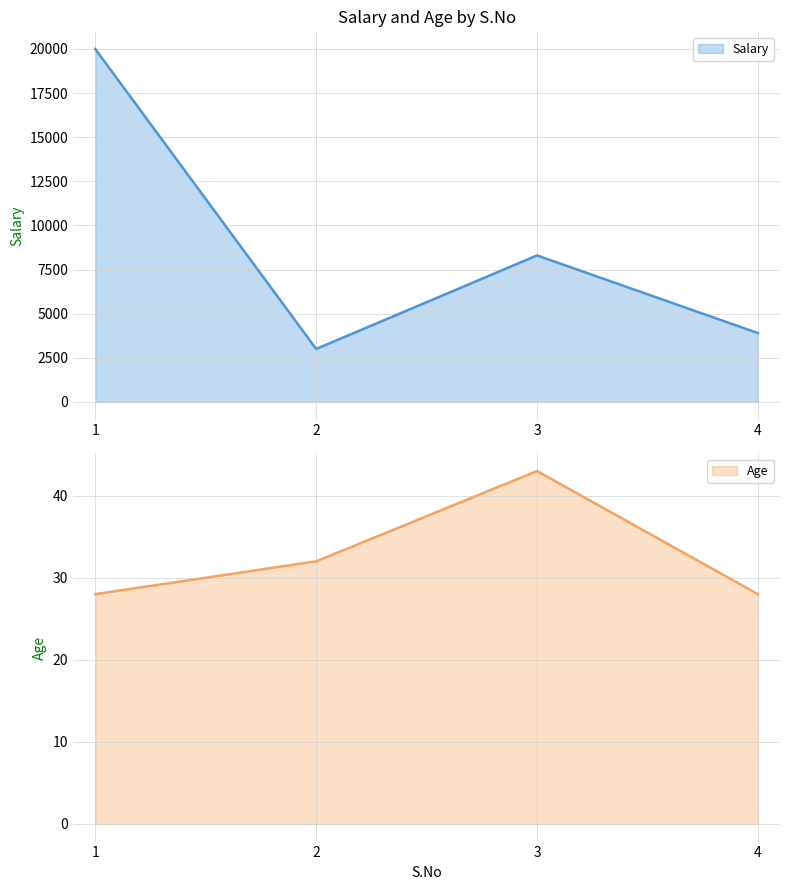

Count the number of categories in the chart.

4